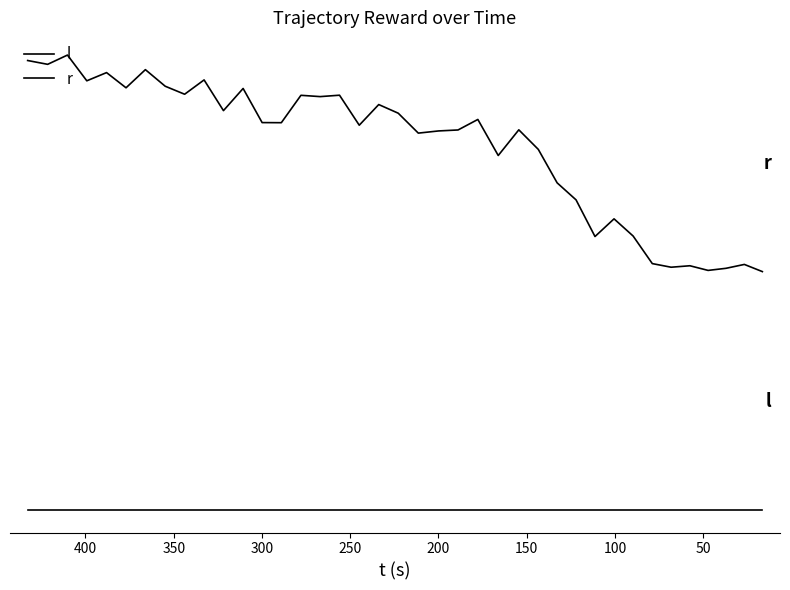

True or false: r and l cross at least once.

False